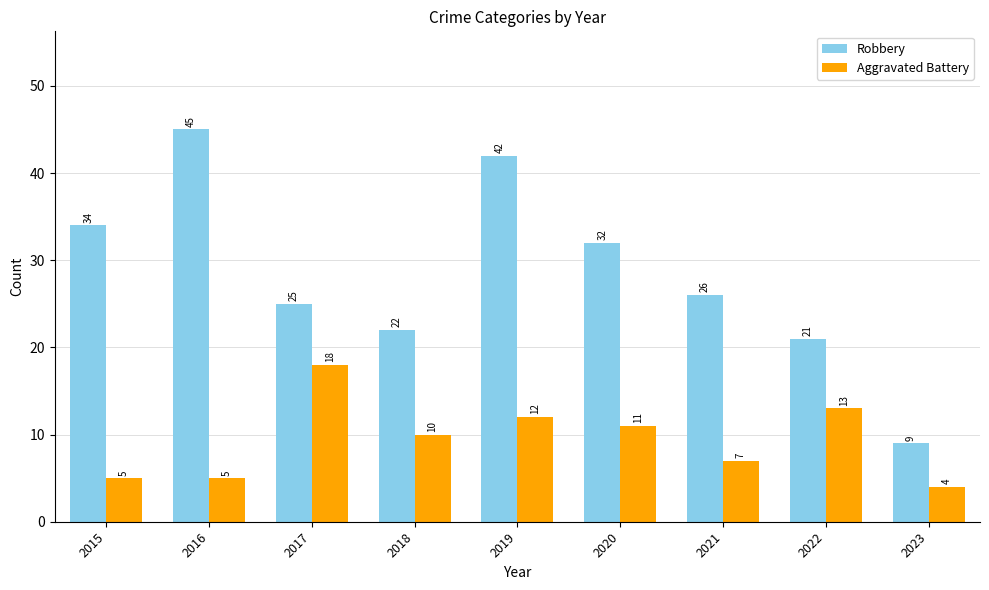

Does the chart contain any negative values?

No